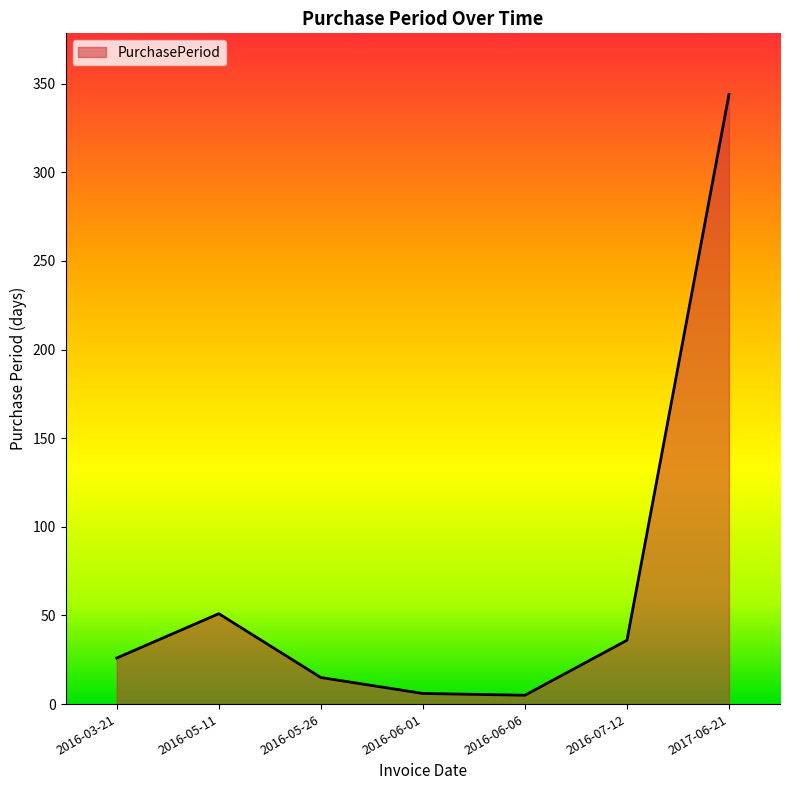

Where is the data nearest to the value 174?

2016-05-11